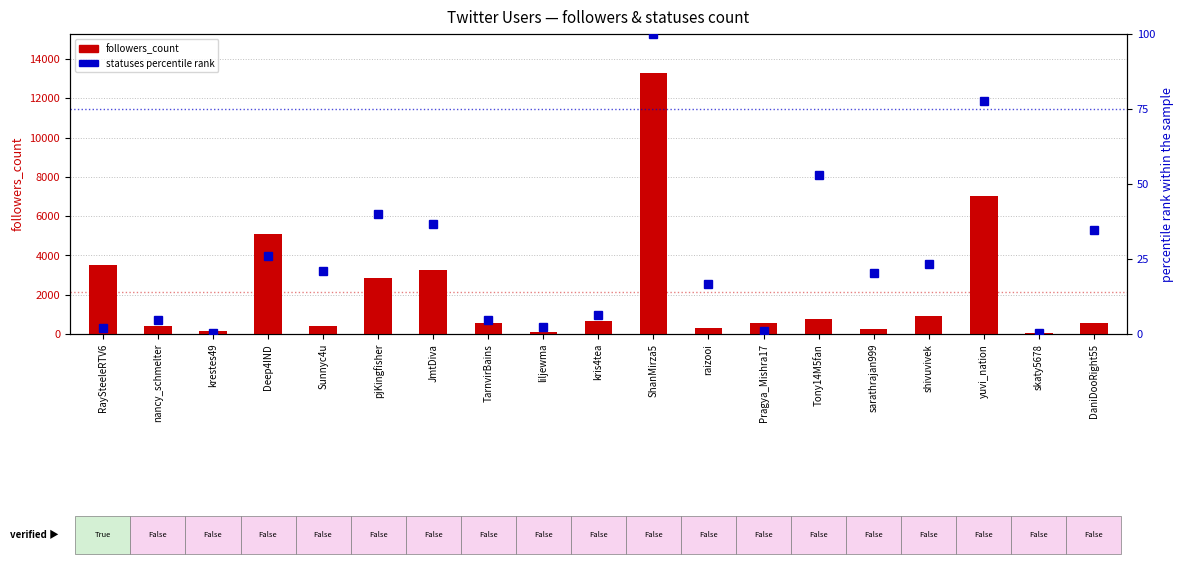

True or false: followers_count has a value of 28.8 at liljewma.

False